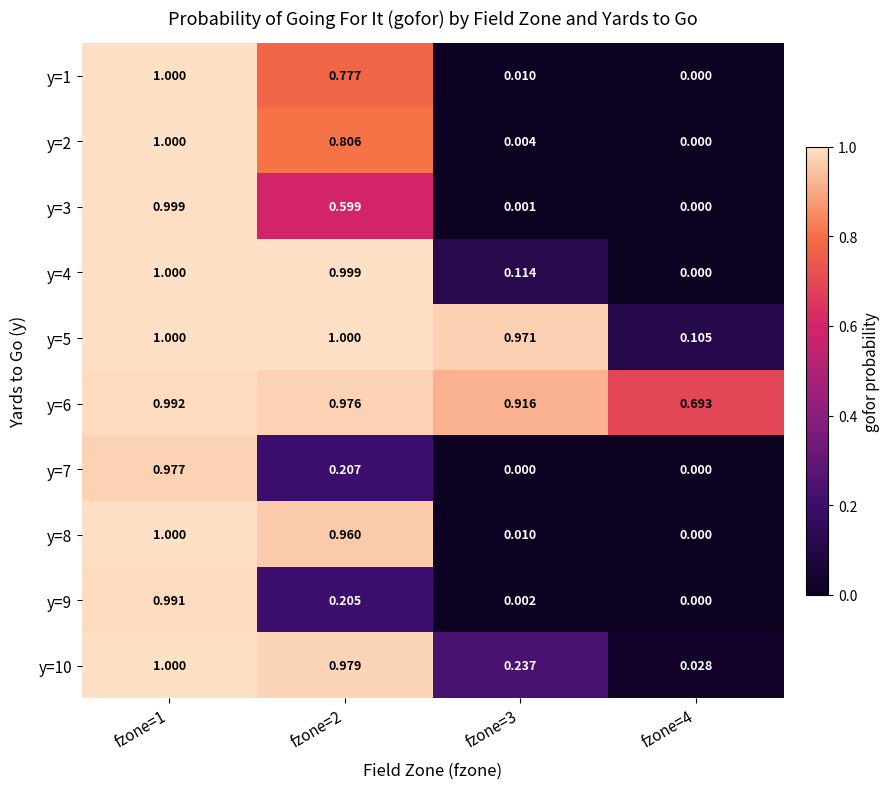

Is the value of y=4 at fzone=4 greater than the value of y=6 at fzone=1?

No